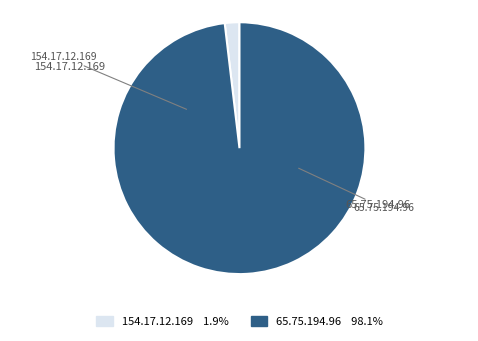

How many segments does this pie chart have?

2